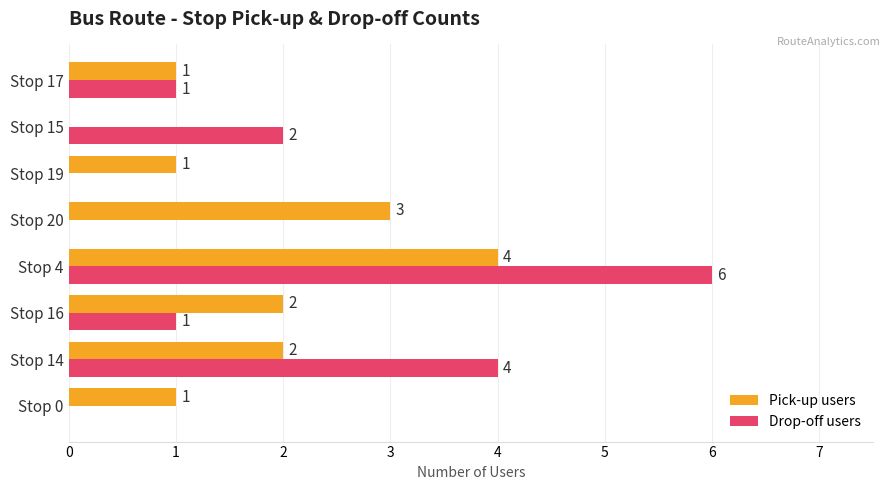

Is it true that Drop-off users equals 3 at Stop 19?

False